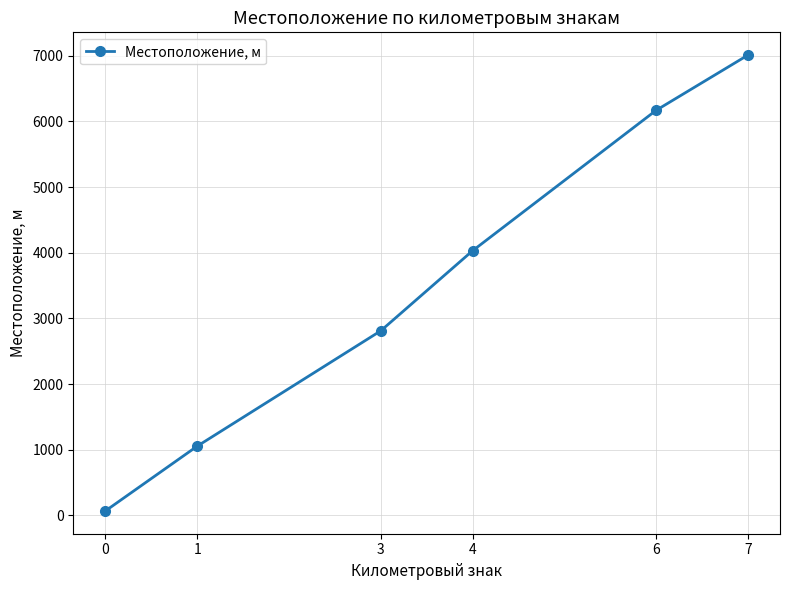

True or false: there are more than 2 points higher than both neighbors.

False